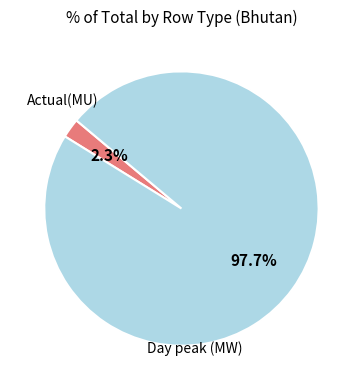

To the nearest percent, what is the difference between the largest and smallest slice percentages?

95%